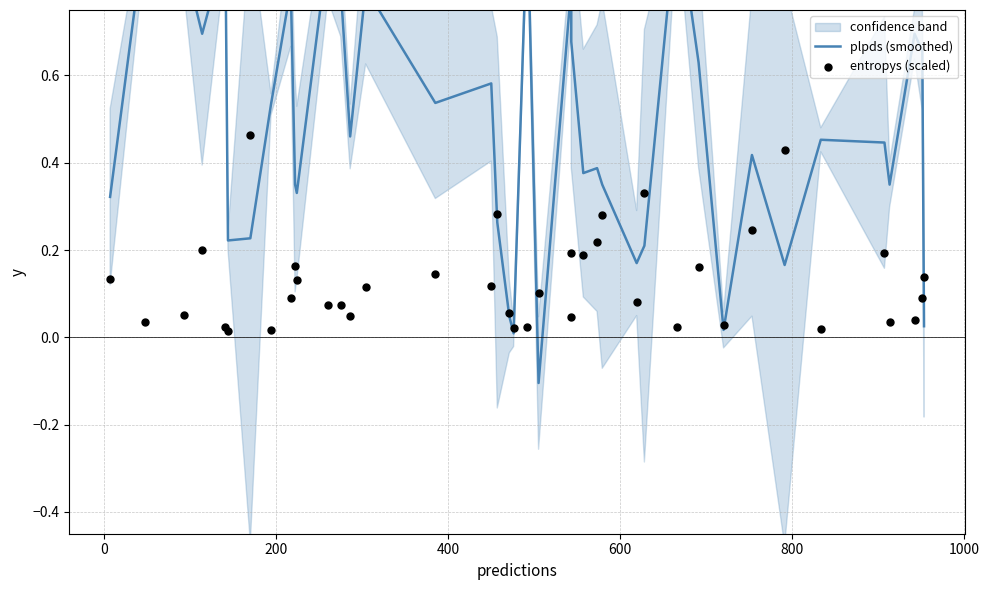

What are all the series names shown in the legend?

plpds (smoothed), entropys (scaled)